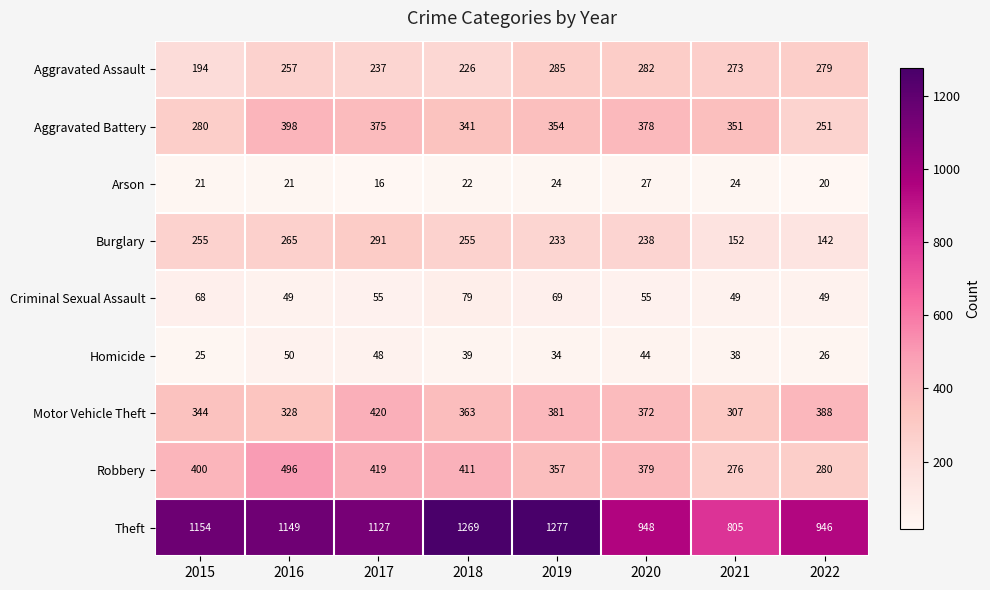

What is the sum of all Motor Vehicle Theft values?

2903